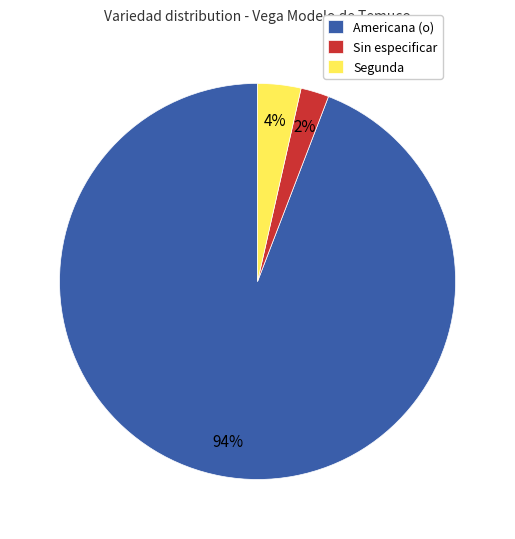

Is there any slice that represents more than half of the pie?

Yes